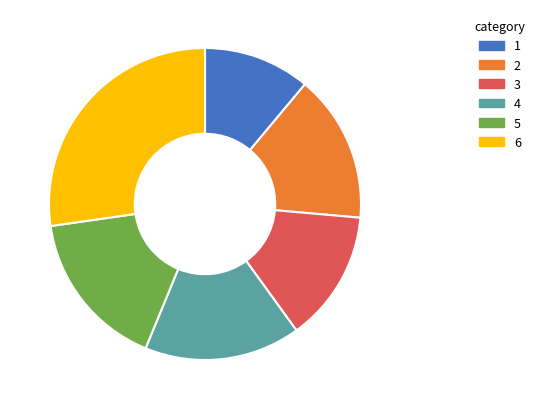

True or false: 1 accounts for 11% of the total.

True